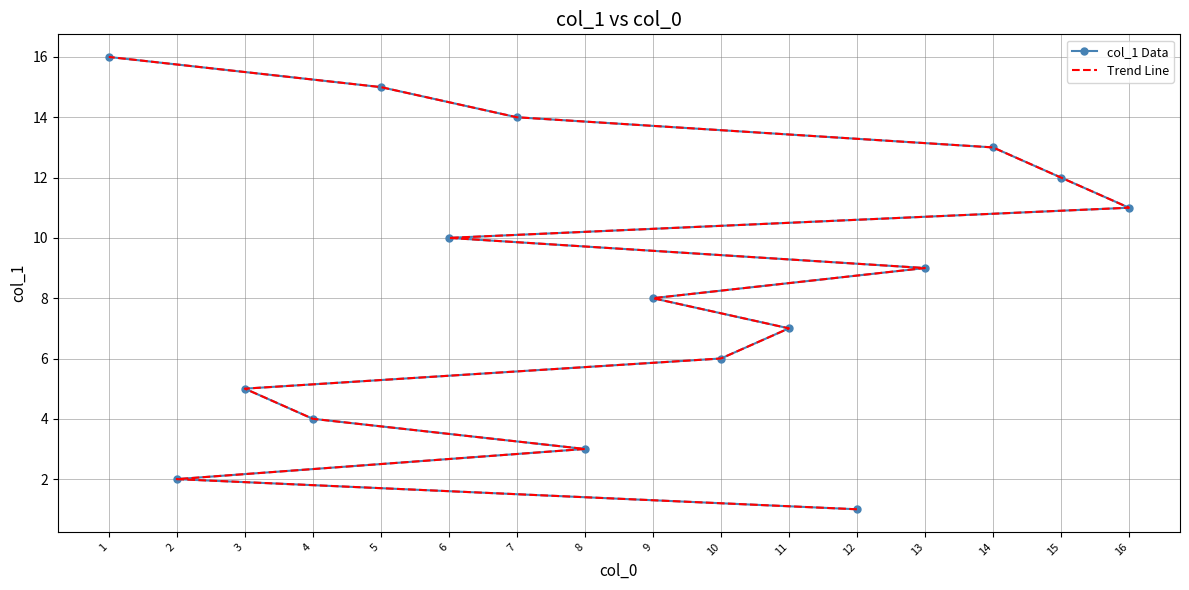

List the labels in order of Trend Line value, smallest first.

12, 2, 8, 4, 3, 10, 11, 9, 13, 6, 16, 15, 14, 7, 5, 1